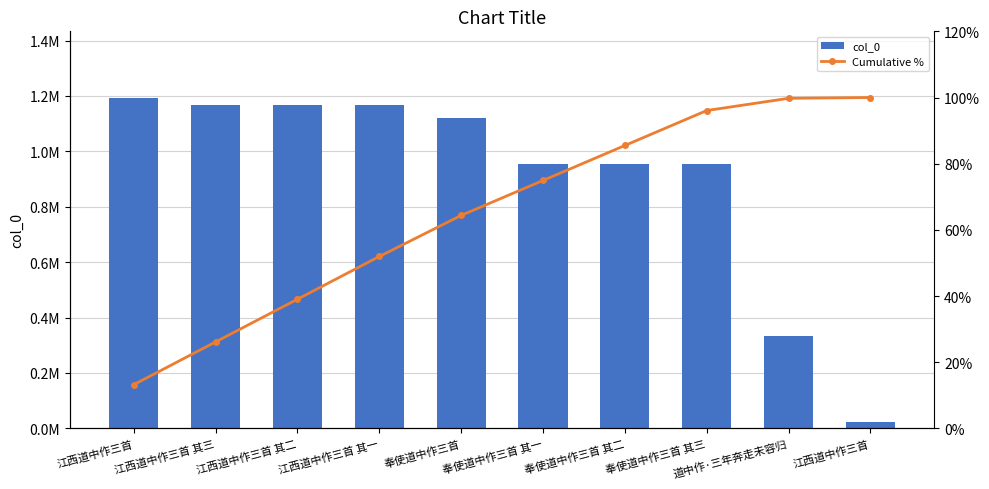

At which category does the chart reach its peak across all series?

江西道中作三首